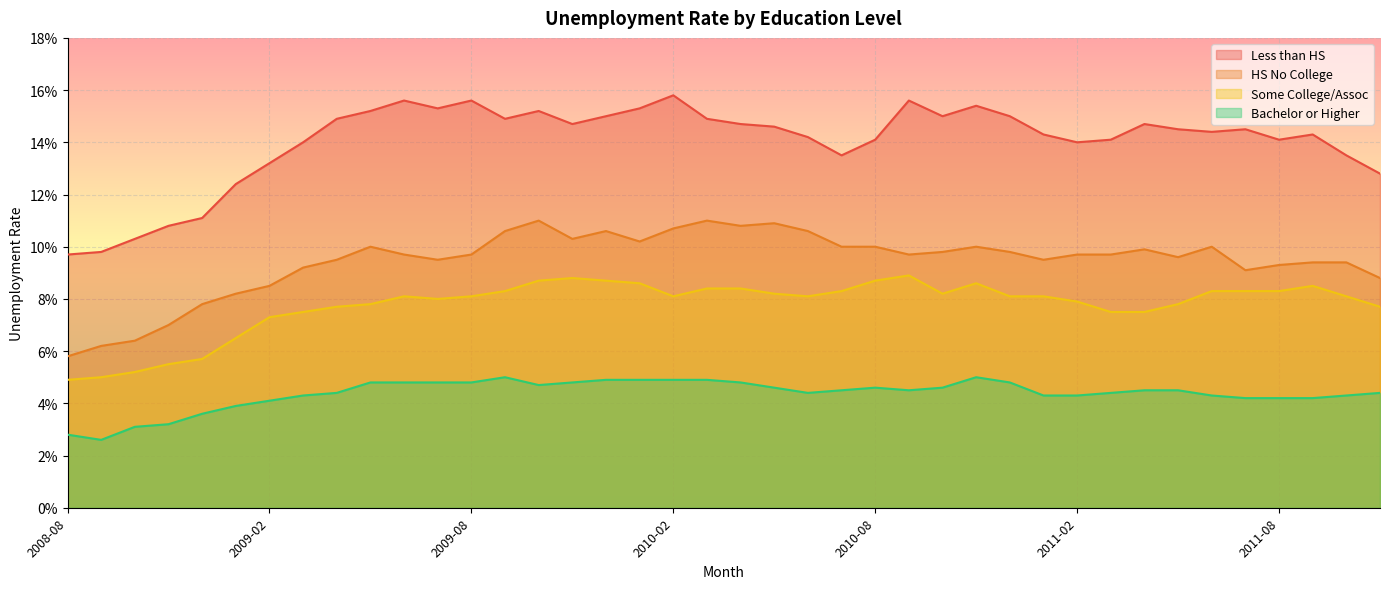

True or false: s_col_assoc has more than 1 interior local peaks.

True